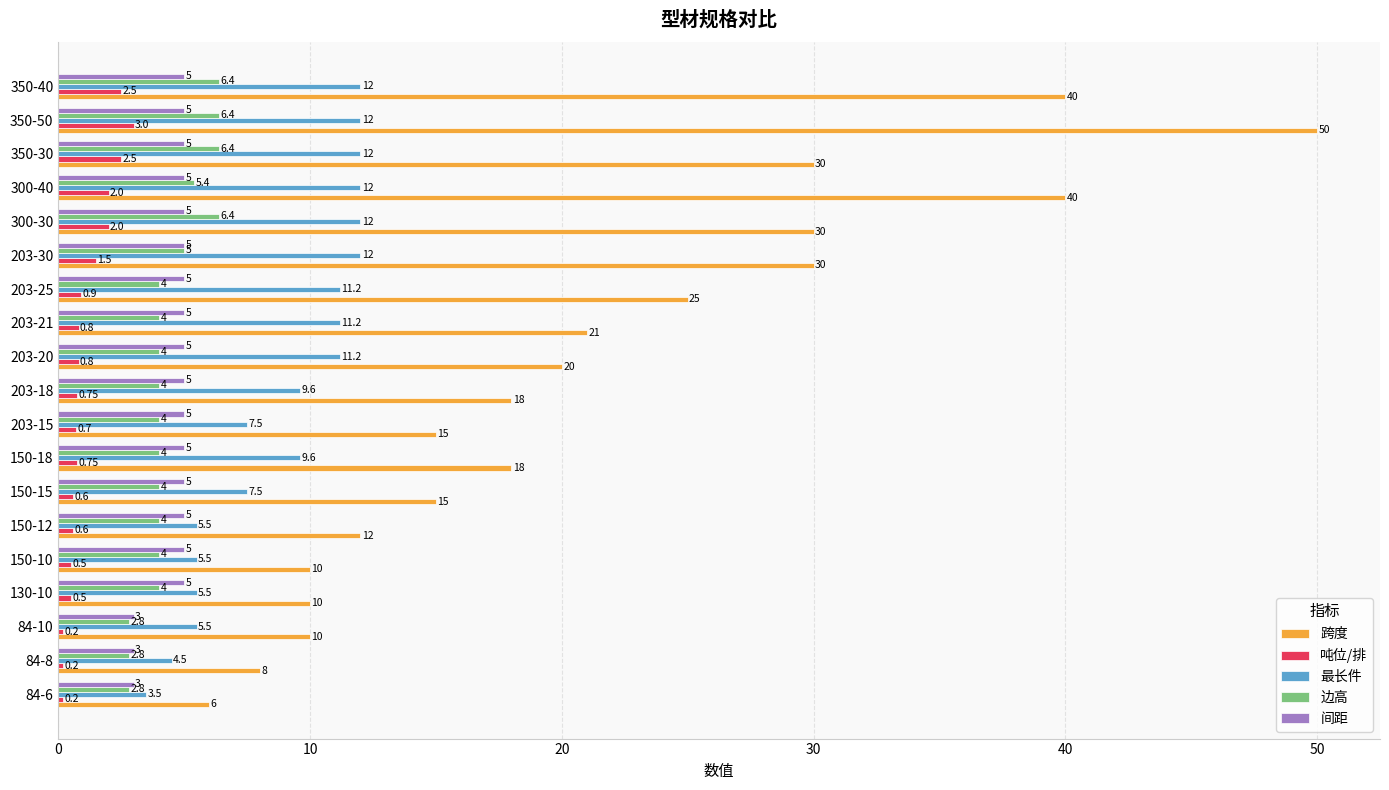

At how many categories does at least one series exceed 2?

19